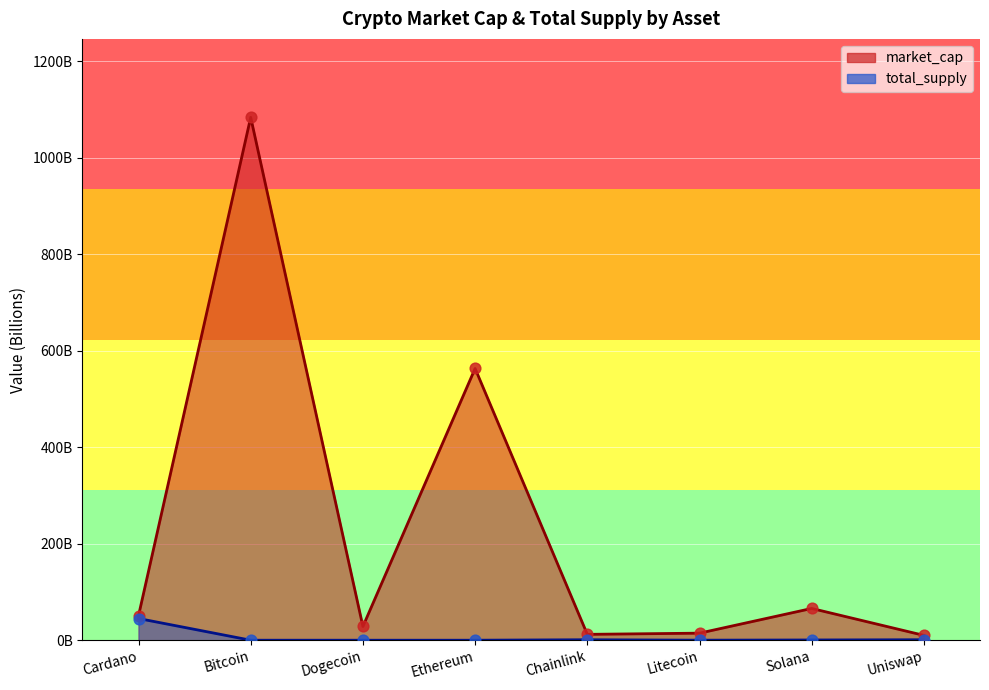

Which series has the largest total across all categories?

market_cap